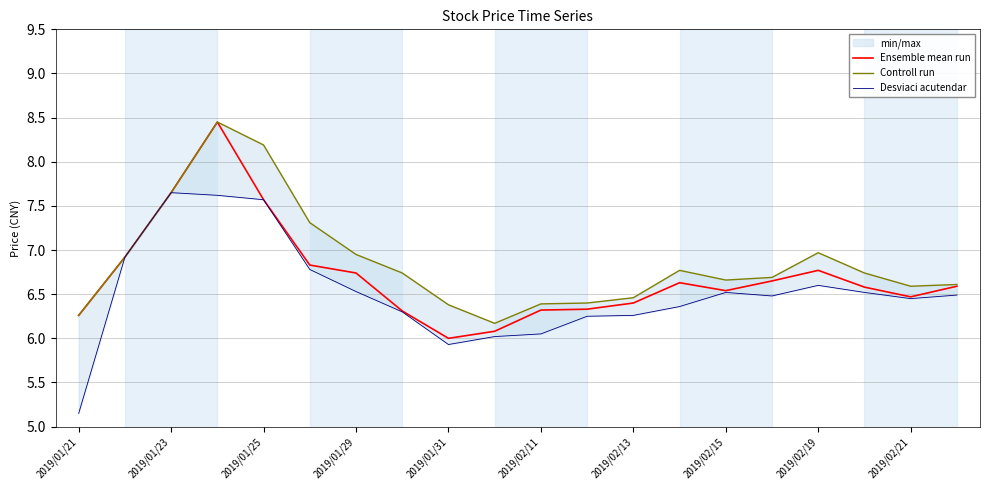

Is it true that Ensemble mean run equals 6.8 at 2019/02/19?

True